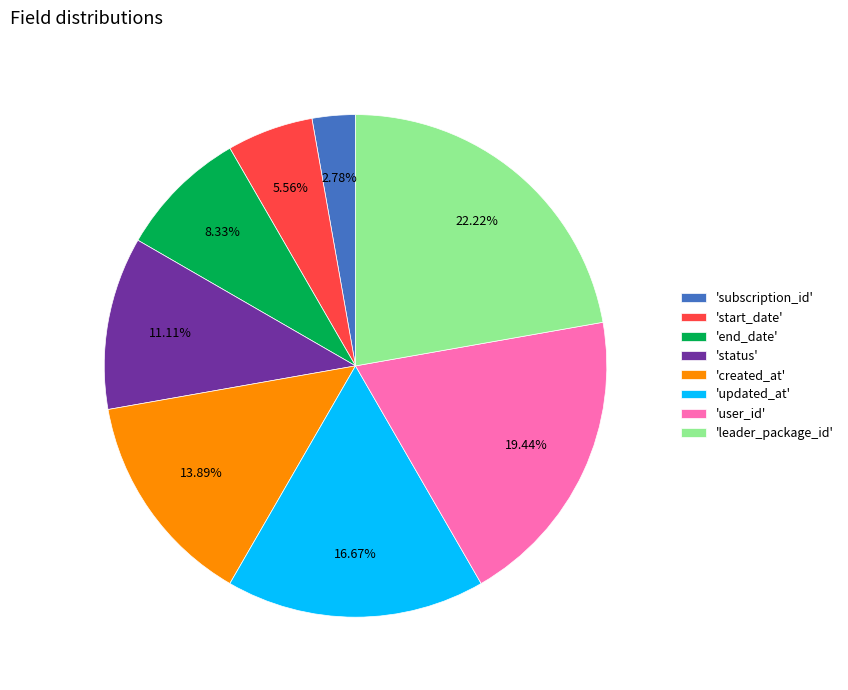

To the nearest percent, what is the average slice percentage?

12%